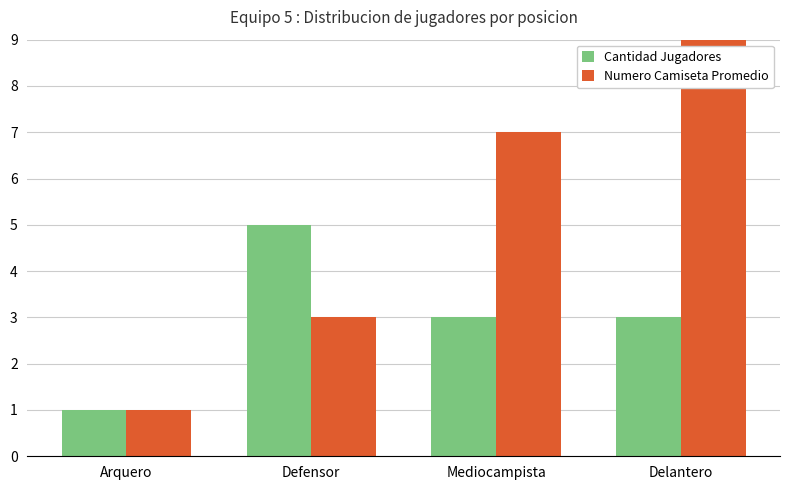

Which series has the largest total across all categories?

Numero Camiseta Promedio